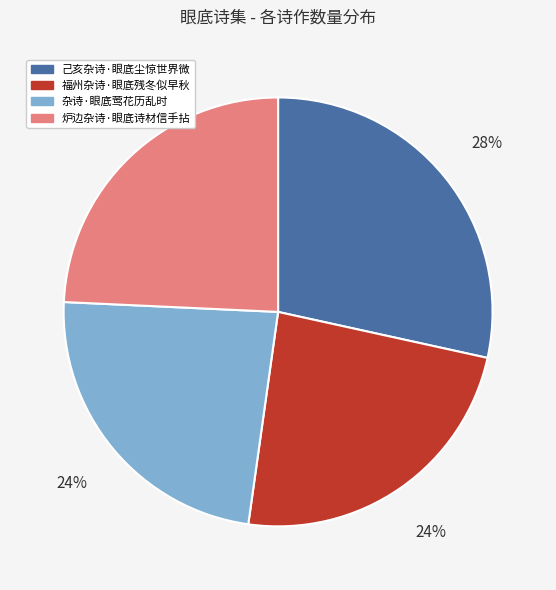

Between 杂诗·眼底莺花历乱时 and 己亥杂诗·眼底尘惊世界微, which is larger?

己亥杂诗·眼底尘惊世界微